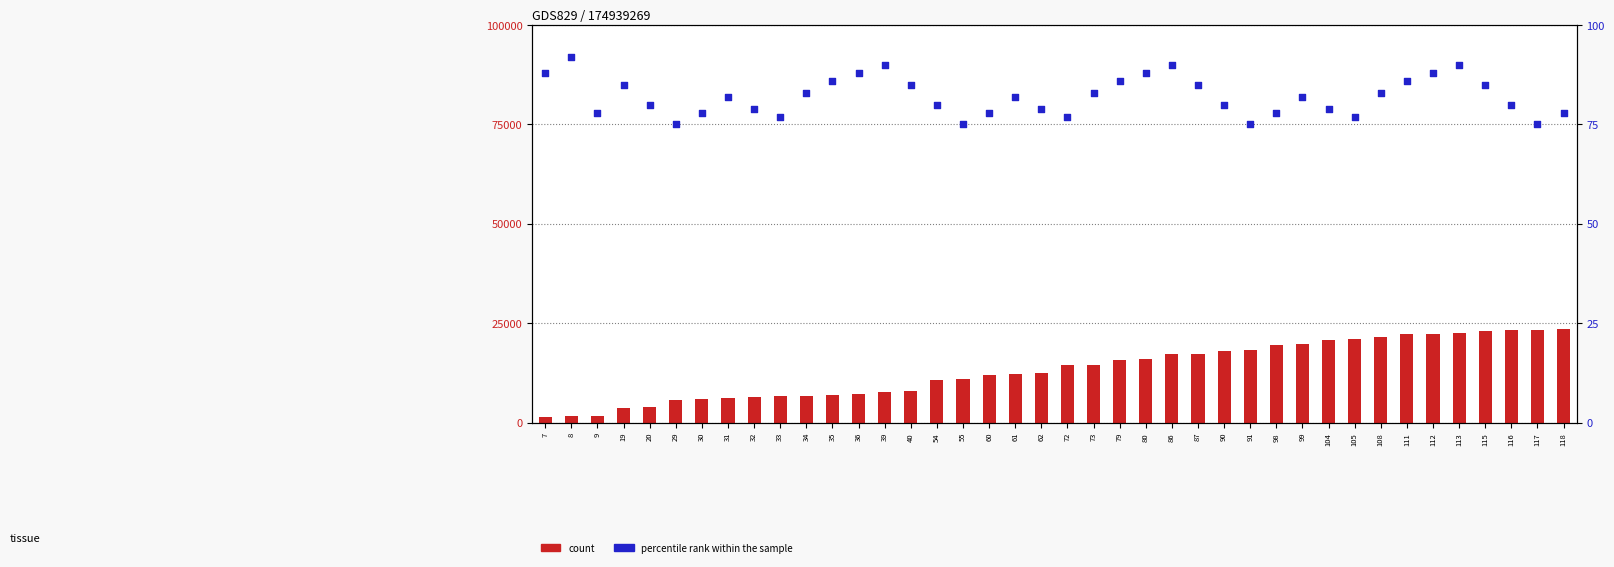

What is the total value across all series at 113?

22690